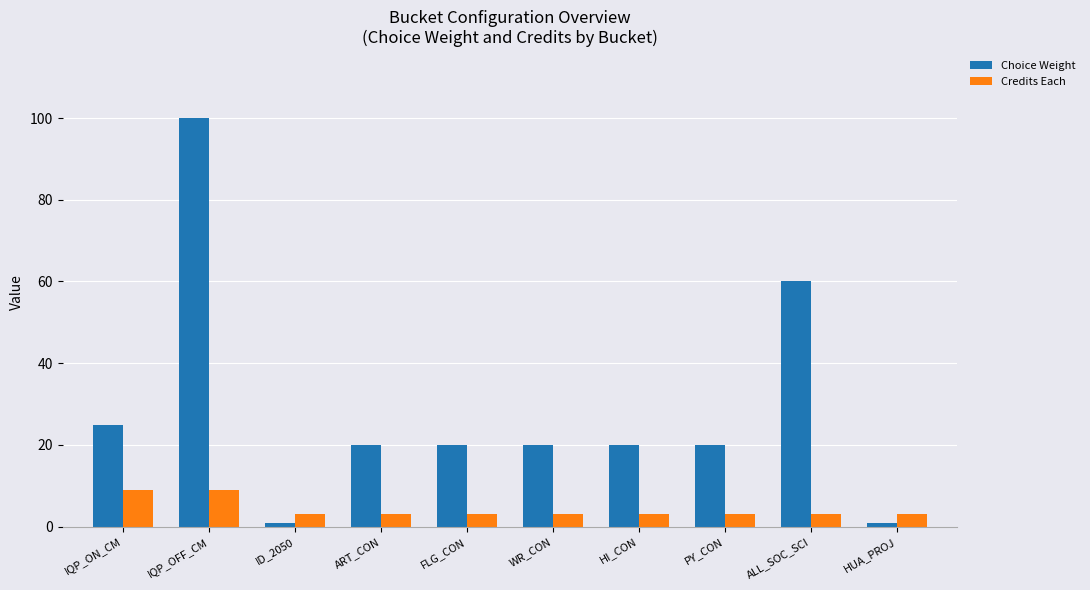

Between IQP_OFF_CM and PY_CON, which series saw the biggest shift?

Choice Weight